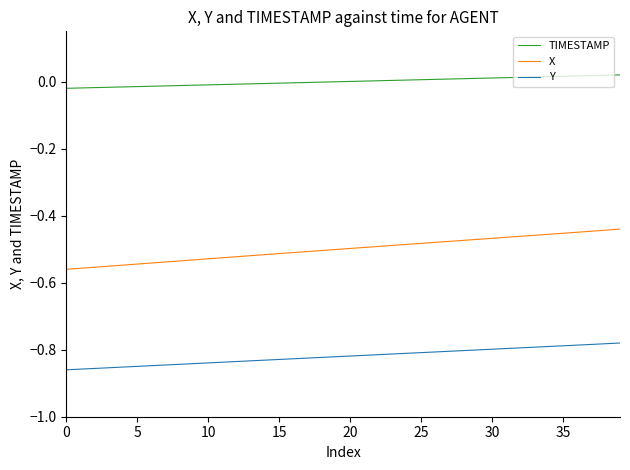

True or false: X and TIMESTAMP cross at least once.

False